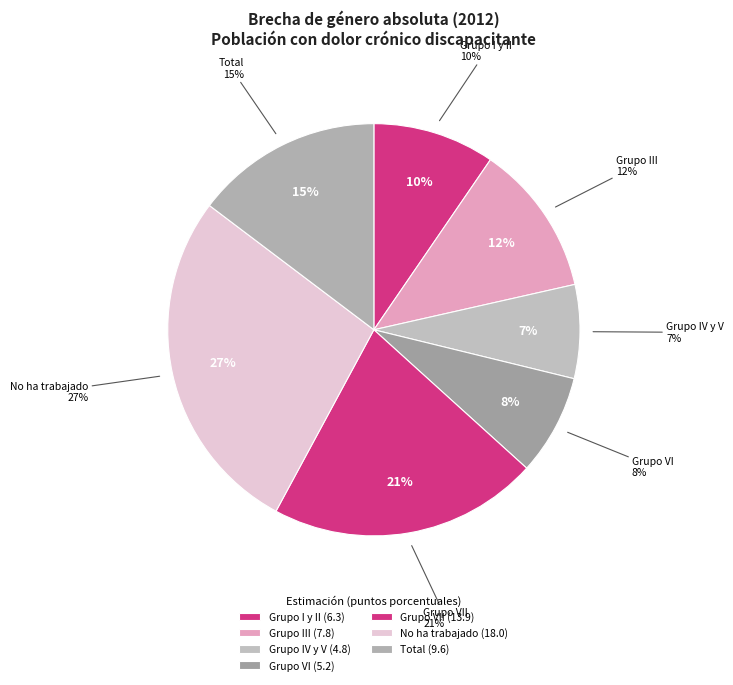

To the nearest percent, what percentage of the pie is No ha trabajado?

27%